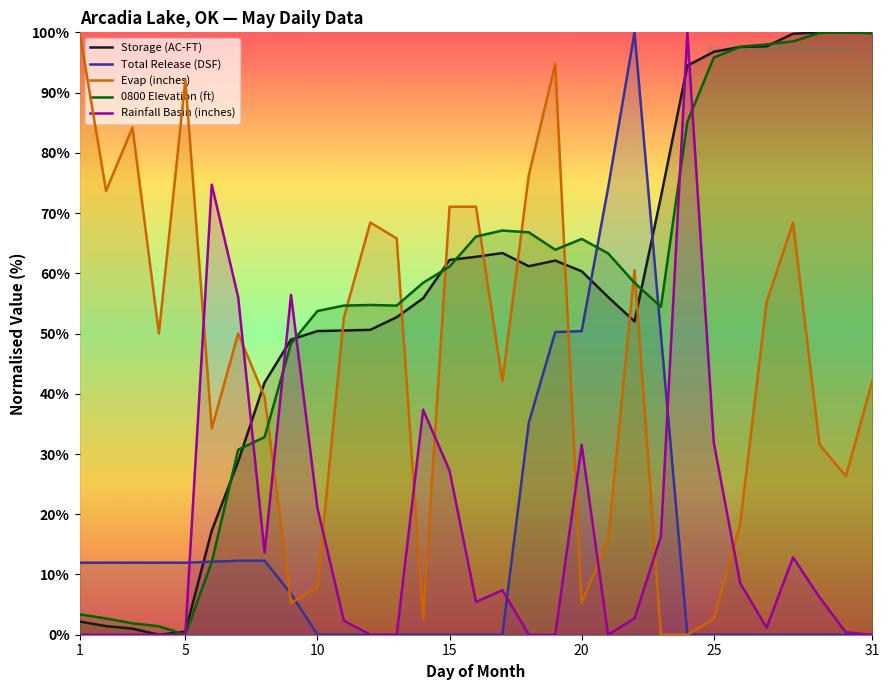

How many interior local peaks does the Storage (AC-FT) series have?

2